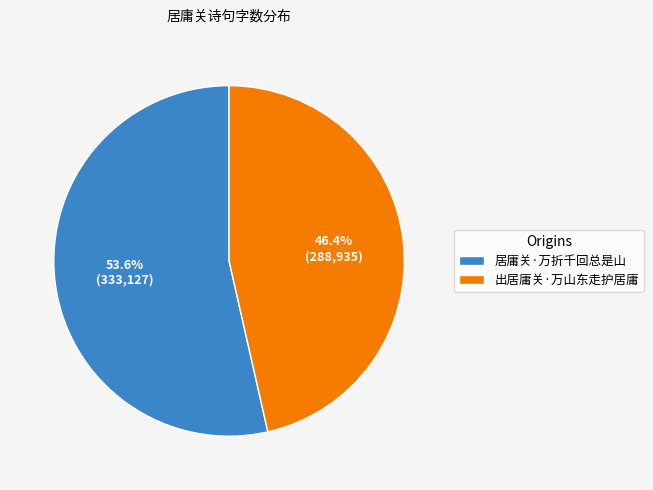

Is the sum of 出居庸关·万山东走护居庸 and 居庸关·万折千回总是山 greater than half?

Yes